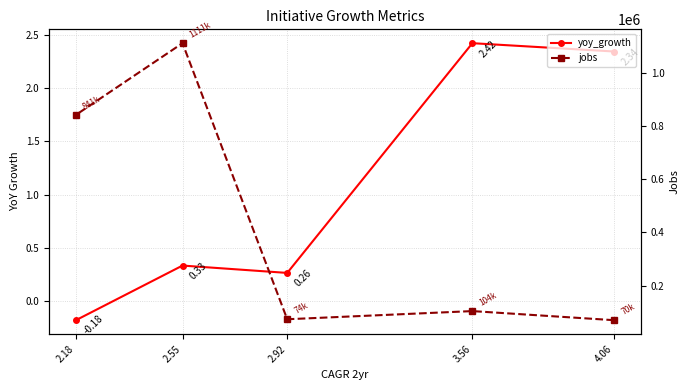

Which has a higher value, 2.18 or 2.92?

2.92